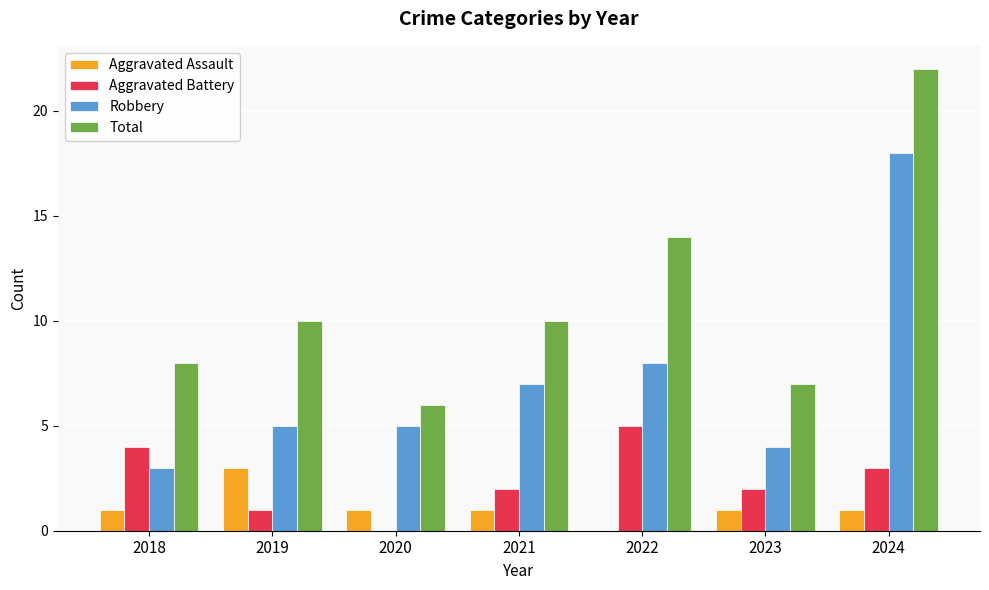

What is the sum of the Total values at 2020 and 2022?

20